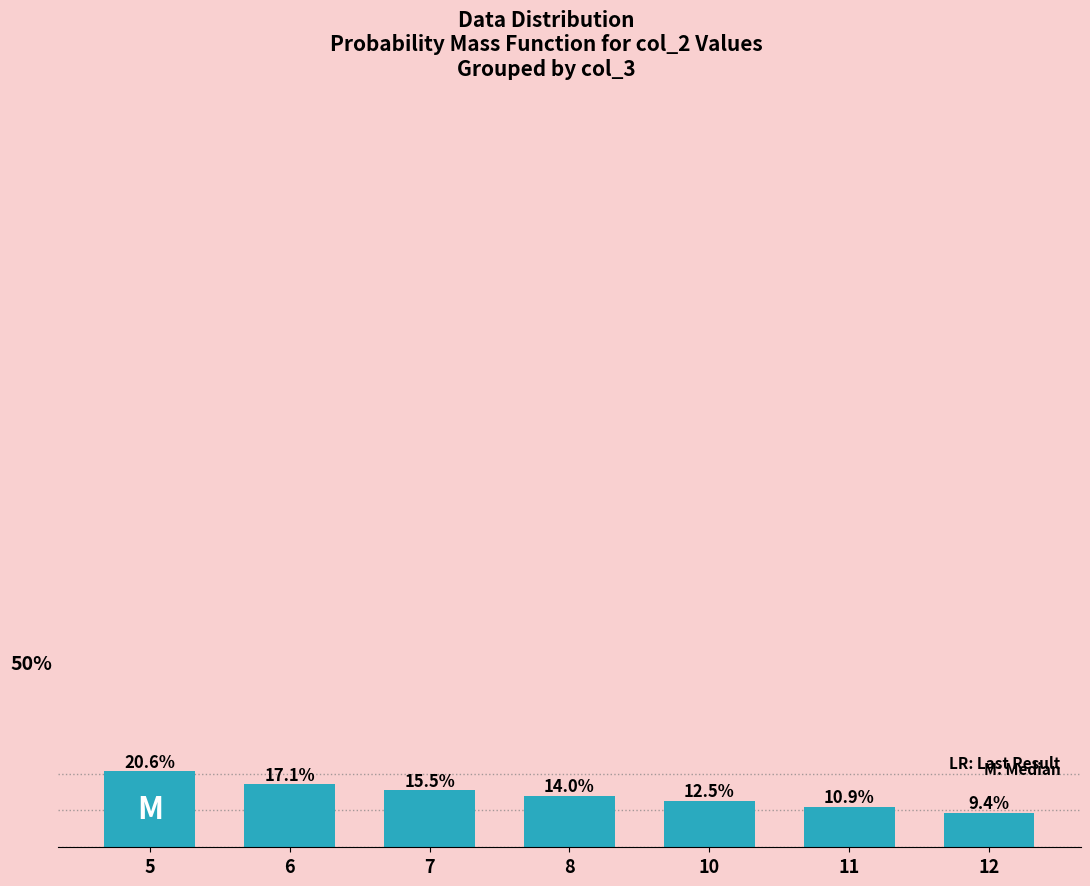

Rank the categories by value from highest to lowest.

5, 6, 7, 8, 10, 11, 12